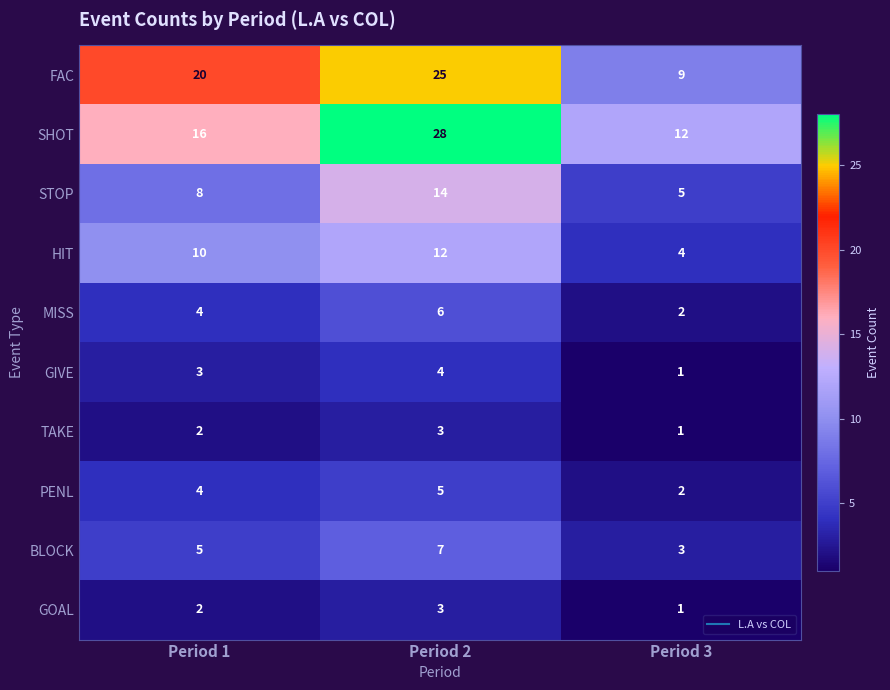

Count the number of data series in this chart.

10